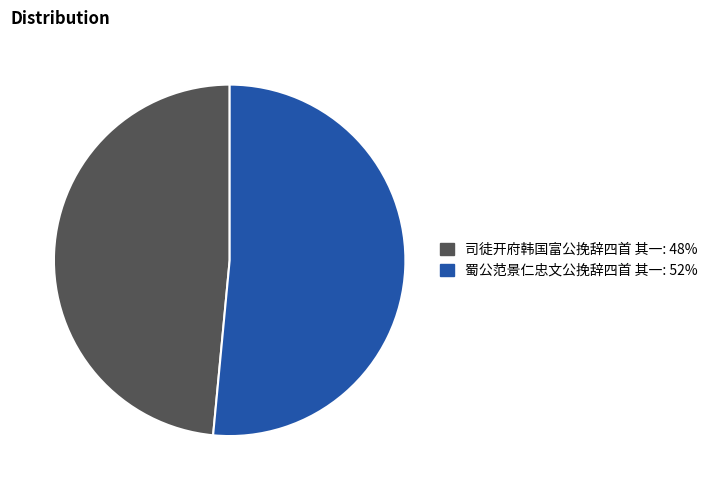

Between 司徒开府韩国富公挽辞四首 其一 and 蜀公范景仁忠文公挽辞四首 其一, which is larger?

蜀公范景仁忠文公挽辞四首 其一